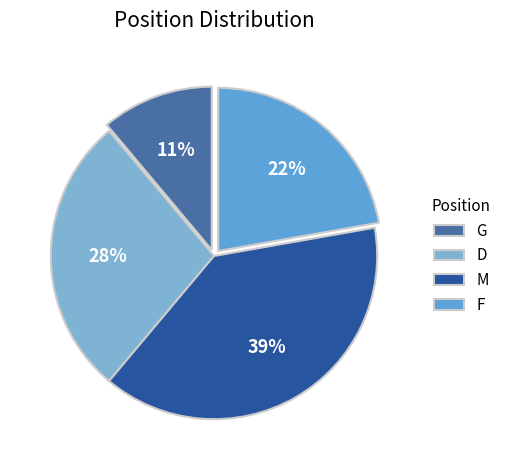

Which has a higher value, G or F?

F